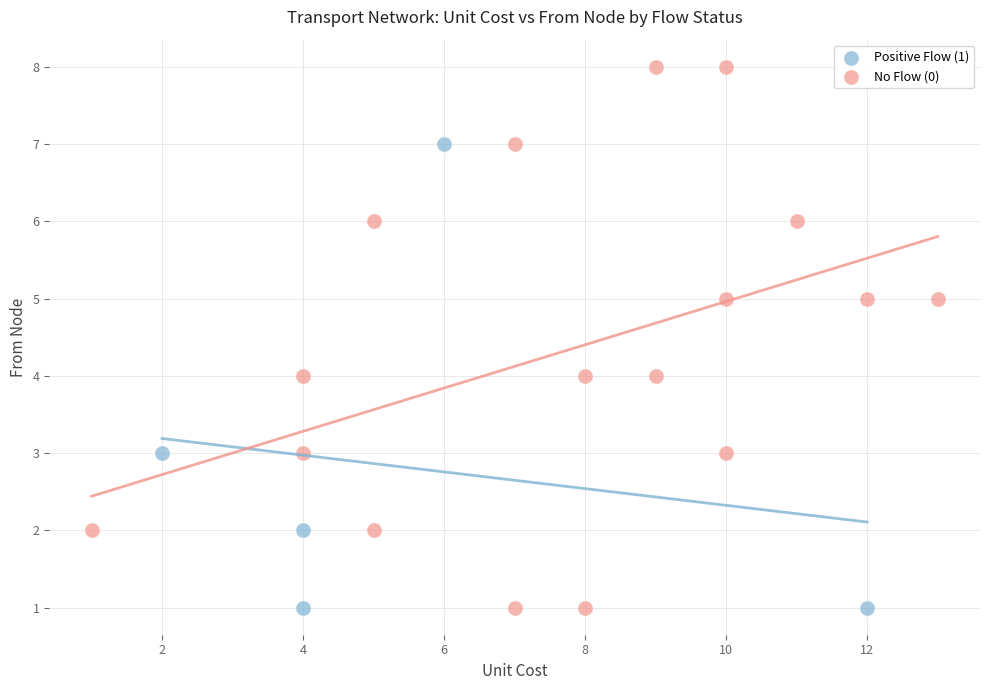

Which series has the largest Y range (max minus min)?

No Flow (0)